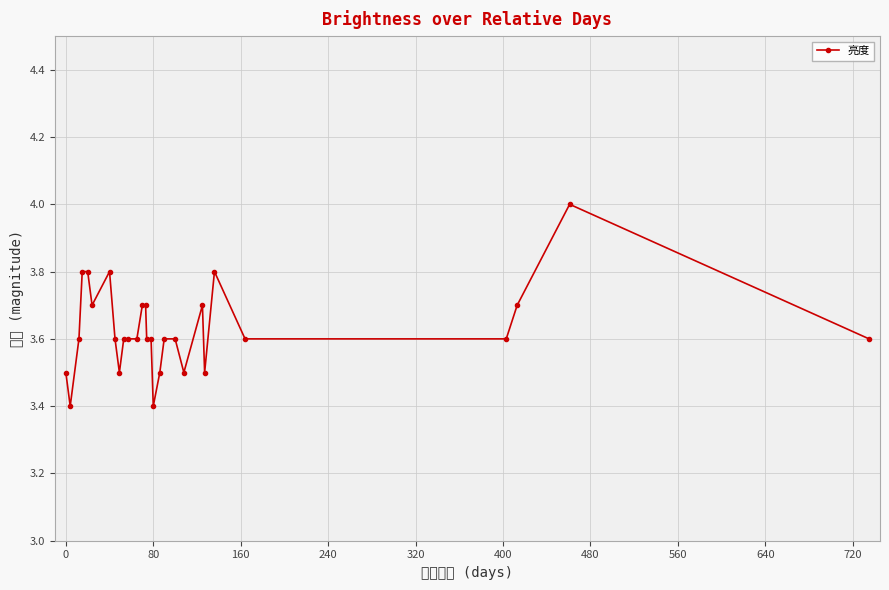

Reading right to left, list all the values displayed in this chart.

3.6	4.0	3.7	3.6	3.6	3.8	3.5	3.7	3.5	3.6	3.6	3.5	3.4	3.6	3.6	3.7	3.7	3.6	3.6	3.6	3.5	3.6	3.8	3.7	3.8	3.8	3.6	3.4	3.5